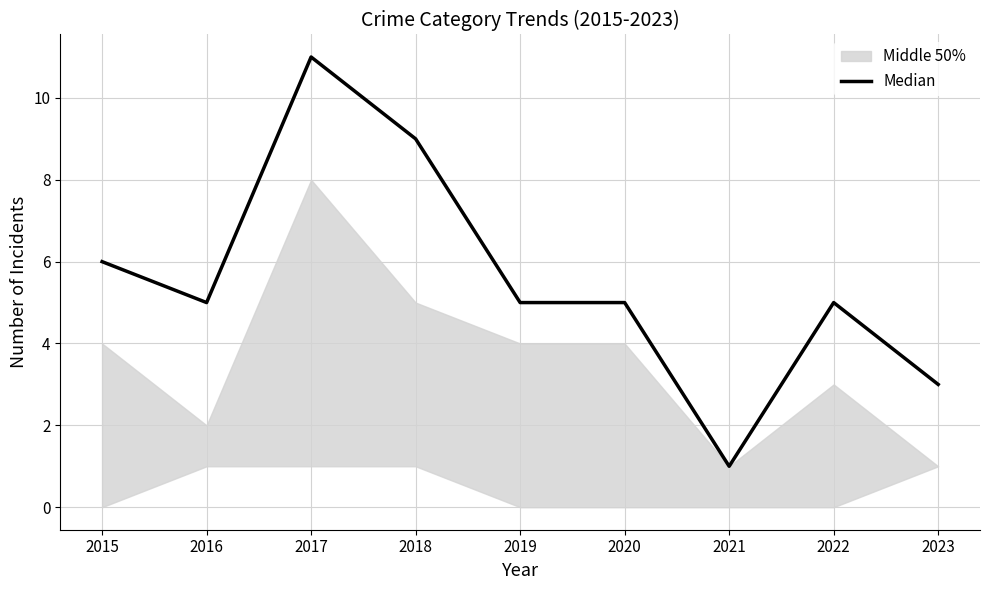

Reading left to right, extract all data points from this chart.

6	5	11	9	5	5	1	5	3